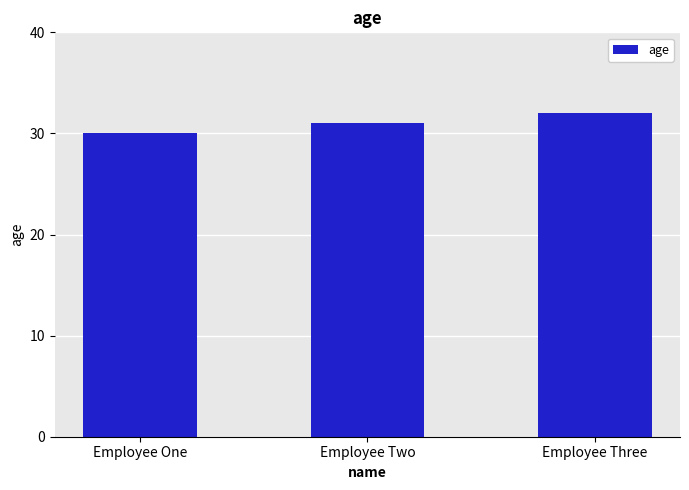

Rank the categories by value from lowest to highest.

Employee One, Employee Two, Employee Three